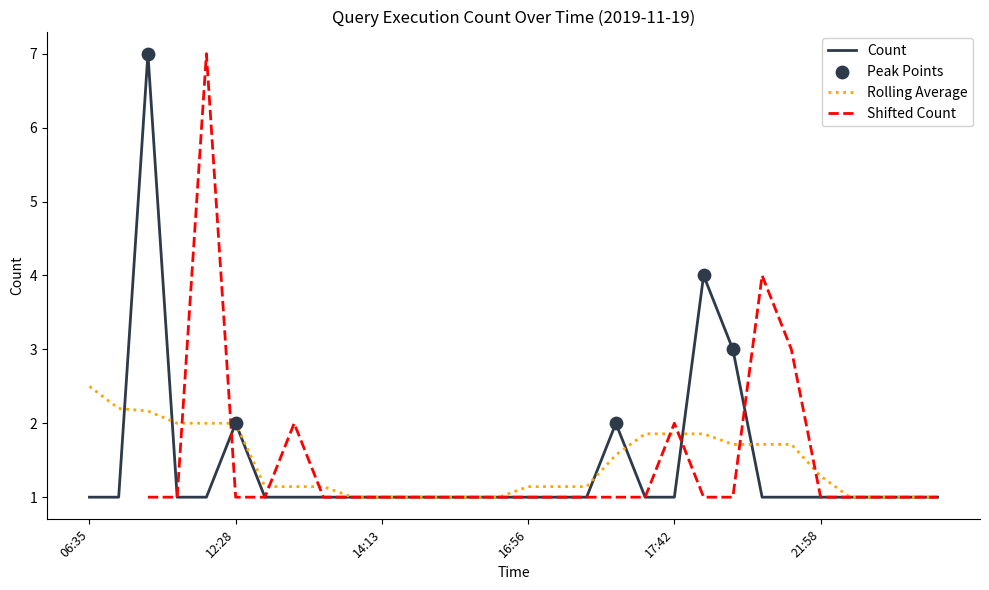

Between 22:18 and 14:15, which is larger?

22:18